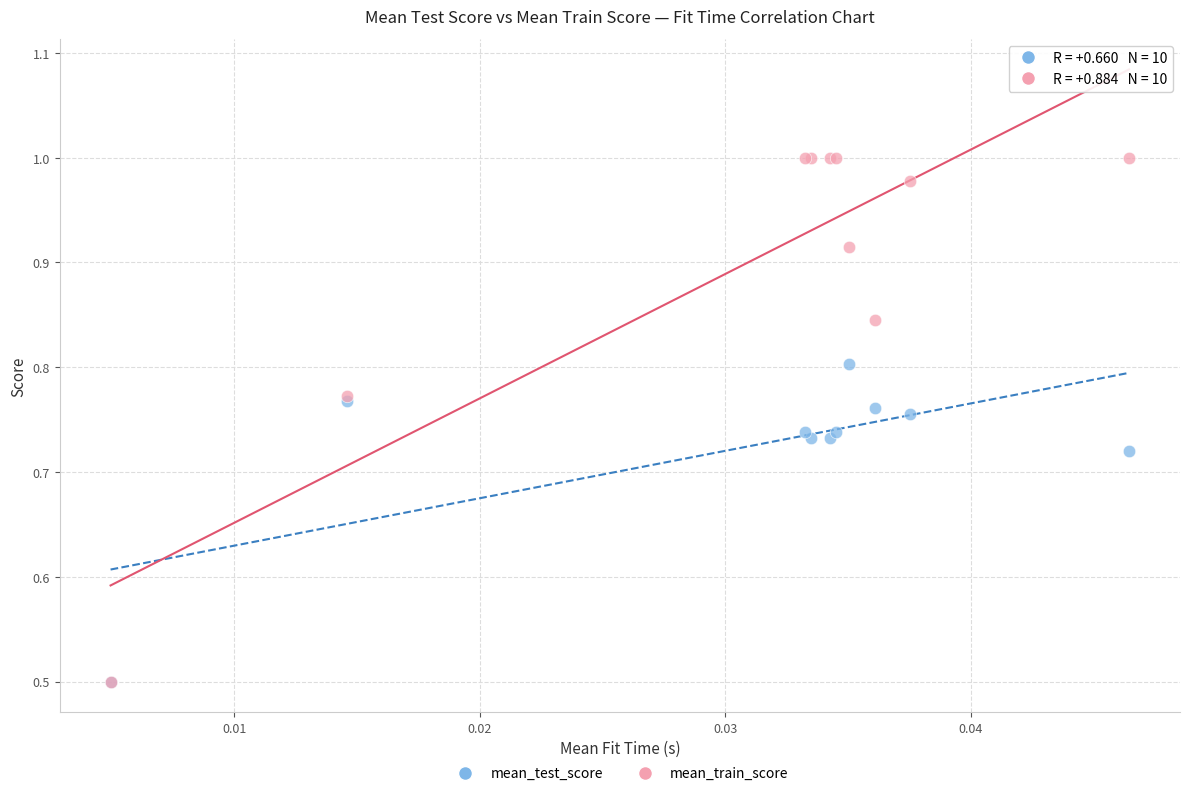

What are all the series names shown in the legend?

mean_test_score, mean_train_score